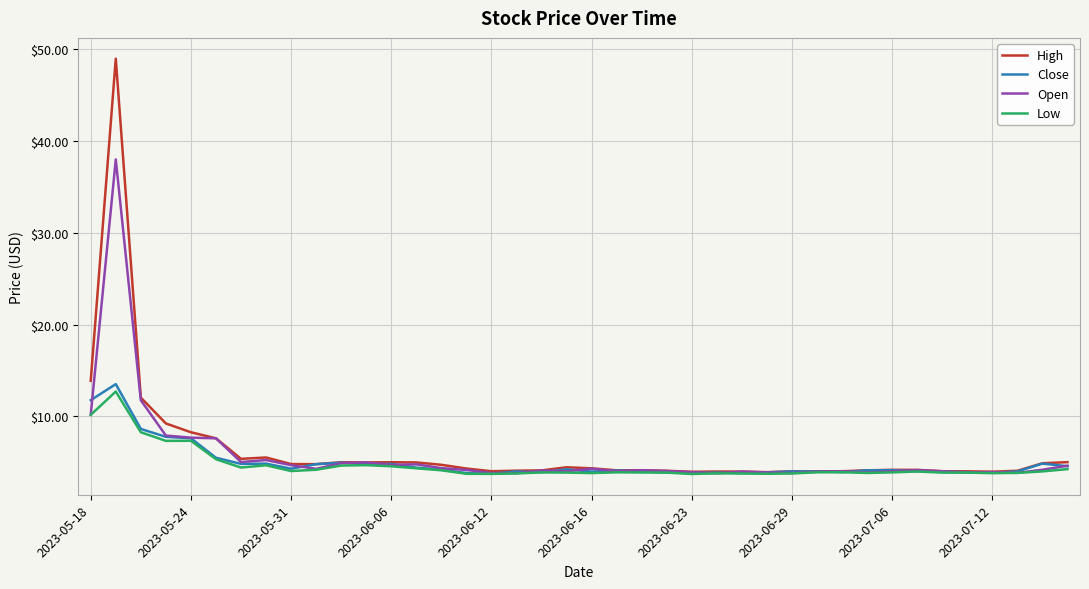

Which series has the widest spread of values?

High